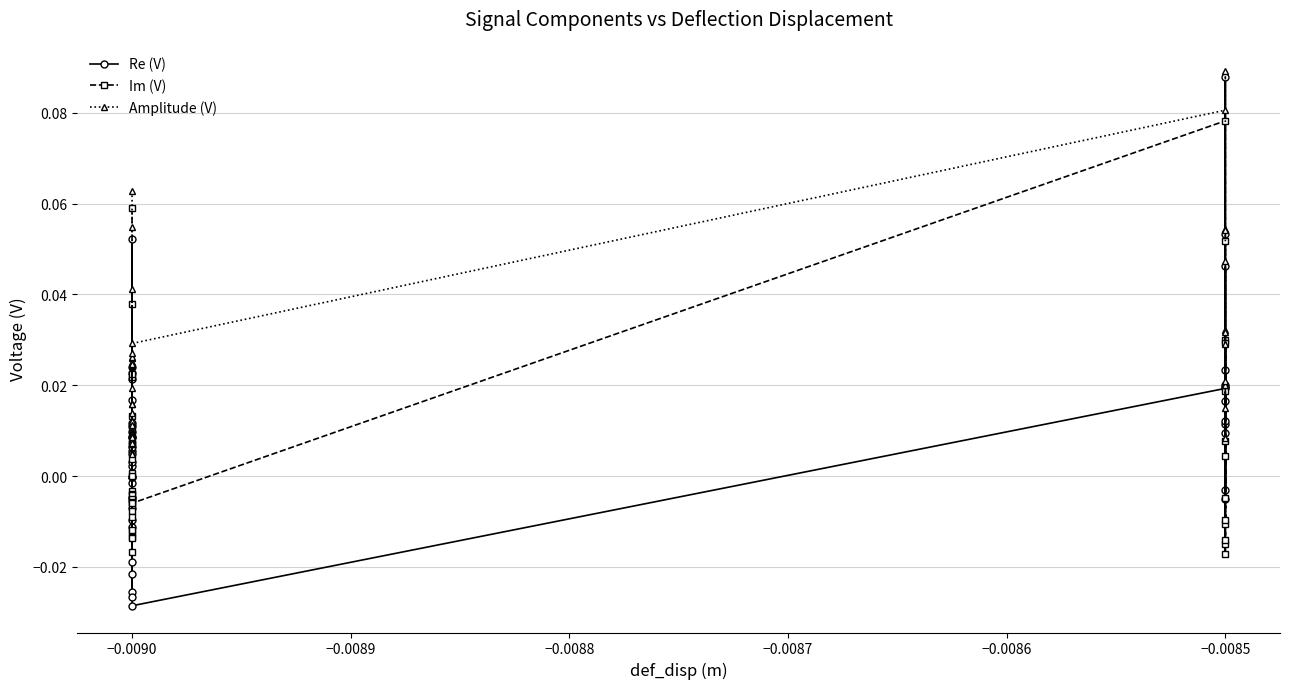

Which has a higher value, −0.0090 or −0.0090?

−0.0090